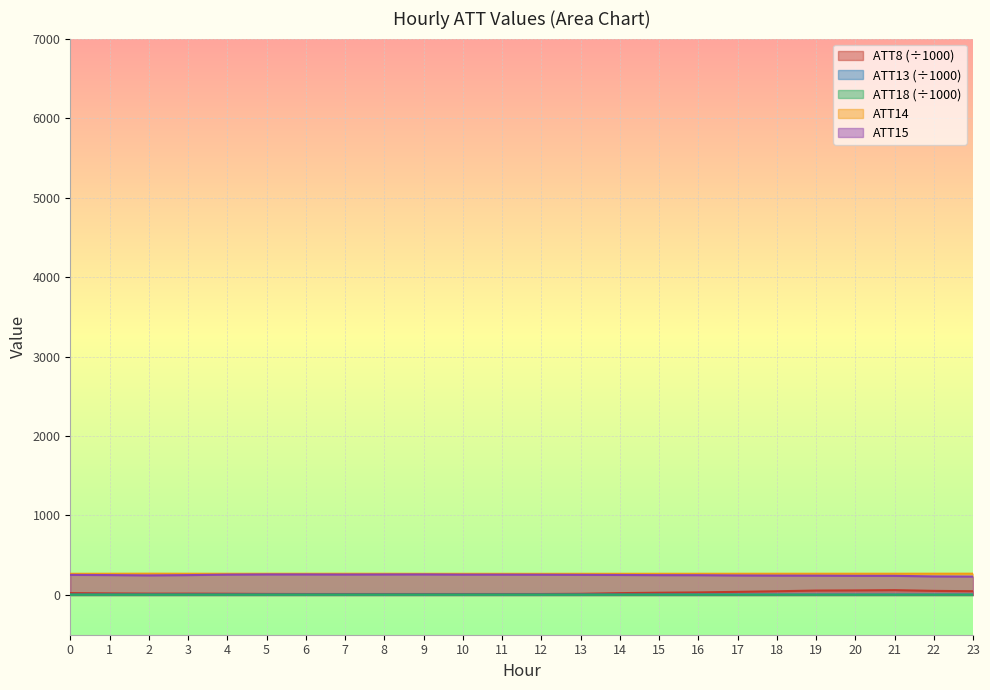

True or false: ATT15 has a value of 385.0 at 23.

False